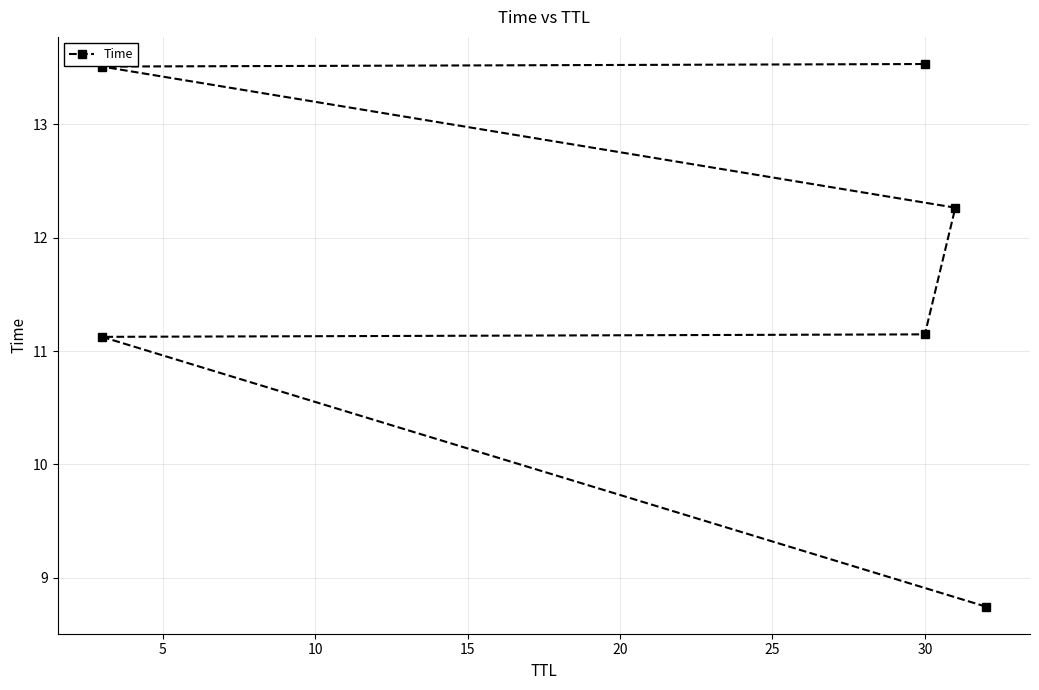

What is the difference between the maximum and minimum values?

4.8